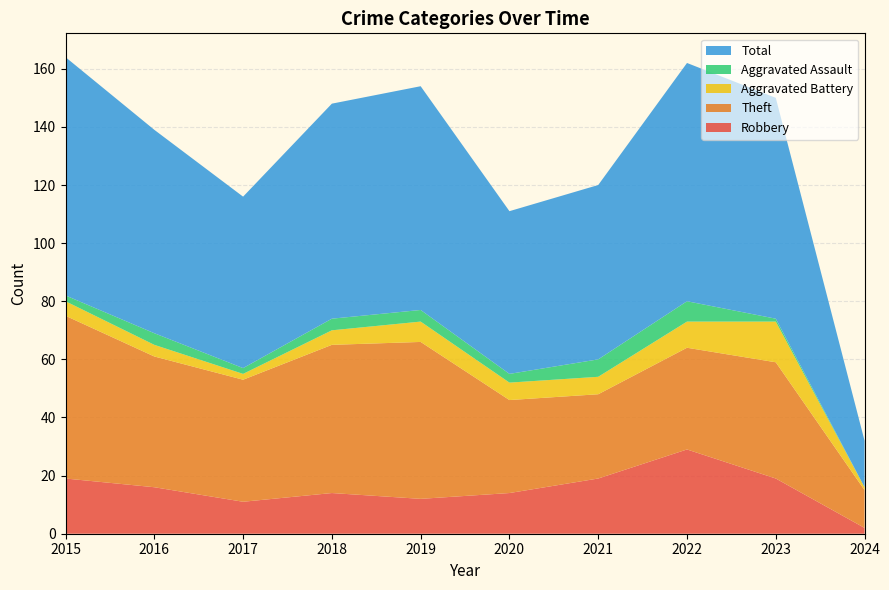

Reading right to left, transcribe all the data shown in this chart.

Robbery: 2024=2	2023=19	2022=29	2021=19	2020=14	2019=12	2018=14	2017=11	2016=16	2015=19
Theft: 2024=13	2023=40	2022=35	2021=29	2020=32	2019=54	2018=51	2017=42	2016=45	2015=56
Aggravated Battery: 2024=1	2023=14	2022=9	2021=6	2020=6	2019=7	2018=5	2017=2	2016=4	2015=5
Aggravated Assault: 2024=0	2023=1	2022=7	2021=6	2020=3	2019=4	2018=4	2017=2	2016=4	2015=2
Total: 2024=16	2023=76	2022=82	2021=60	2020=56	2019=77	2018=74	2017=59	2016=70	2015=82